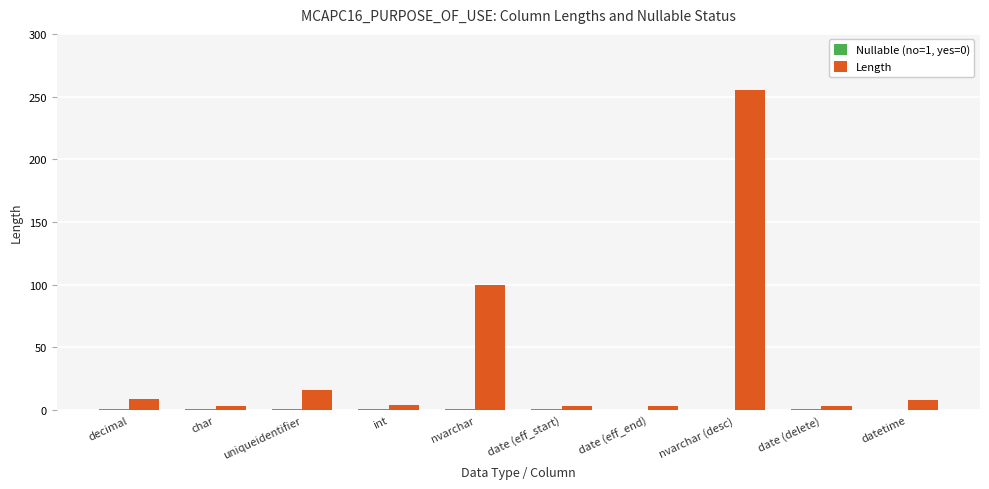

How many groups of bars are there?

10